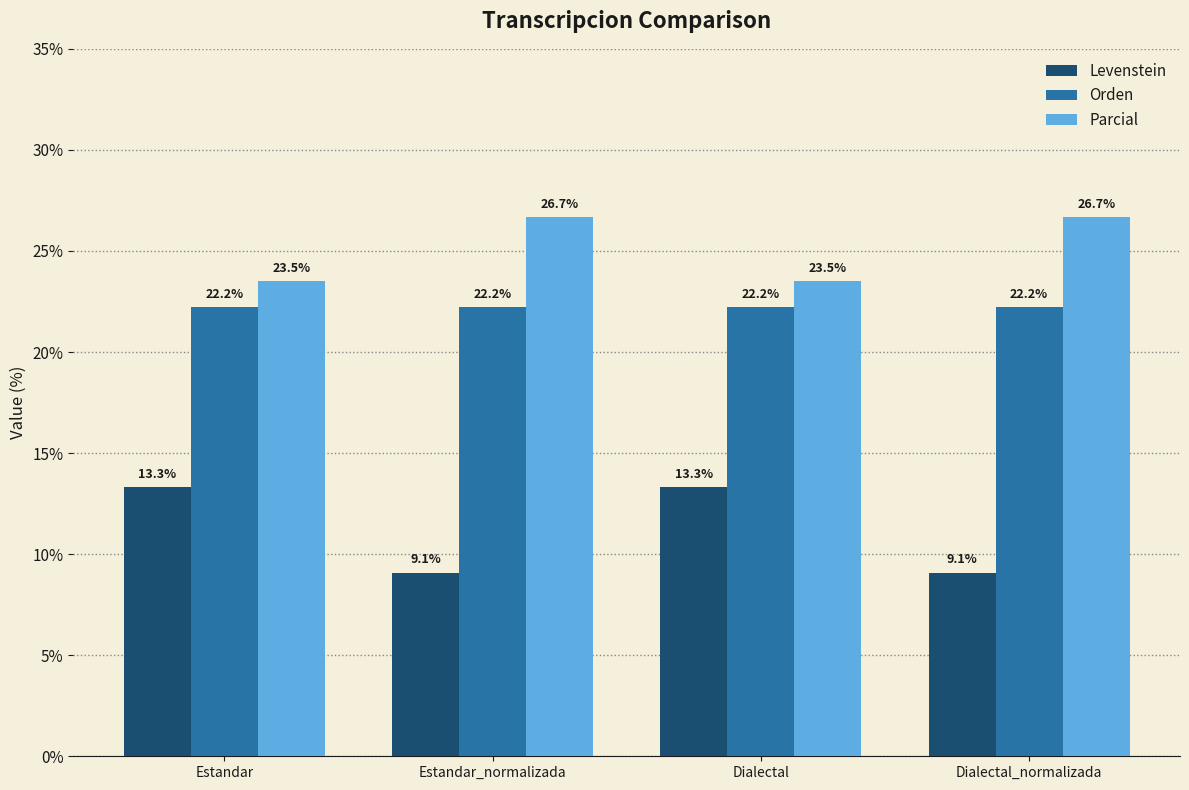

Where does the Levenstein series first go above 13?

Estandar